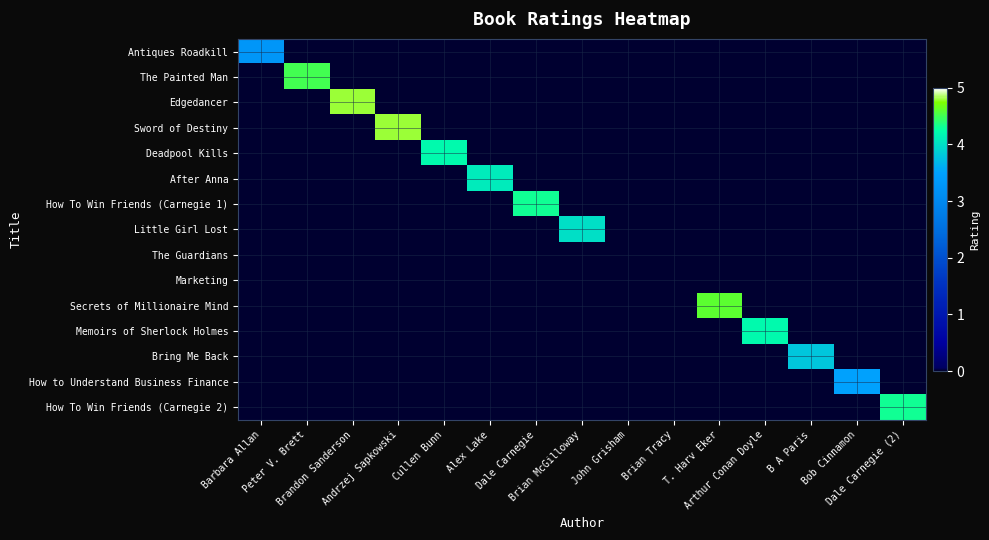

How many categories are shown in the chart?

15